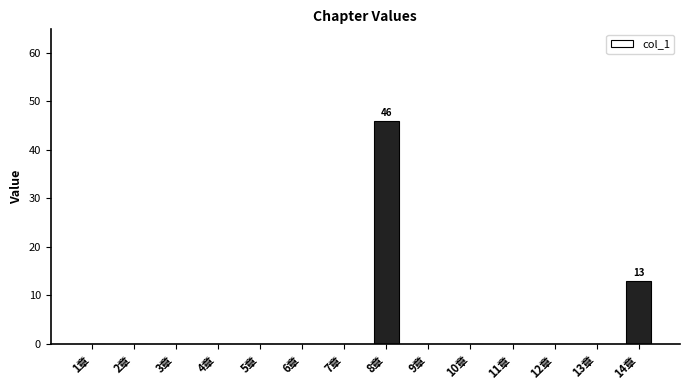

The value at 8章 is 46. True or false?

True